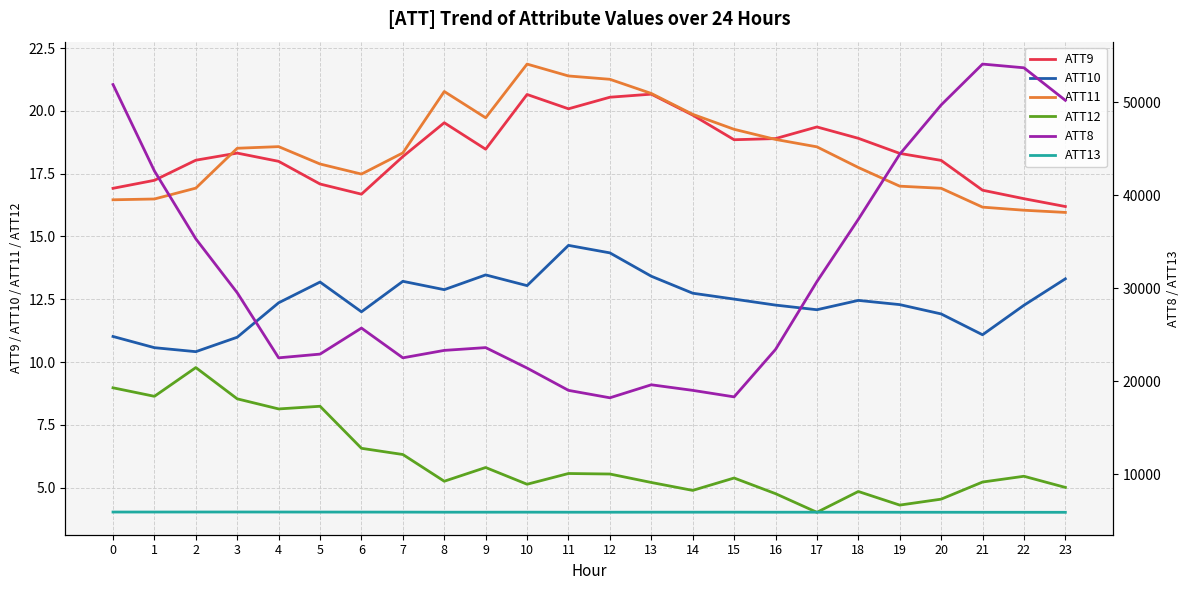

At 2, list the series in order from largest to smallest.

ATT8, ATT13, ATT9, ATT11, ATT10, ATT12